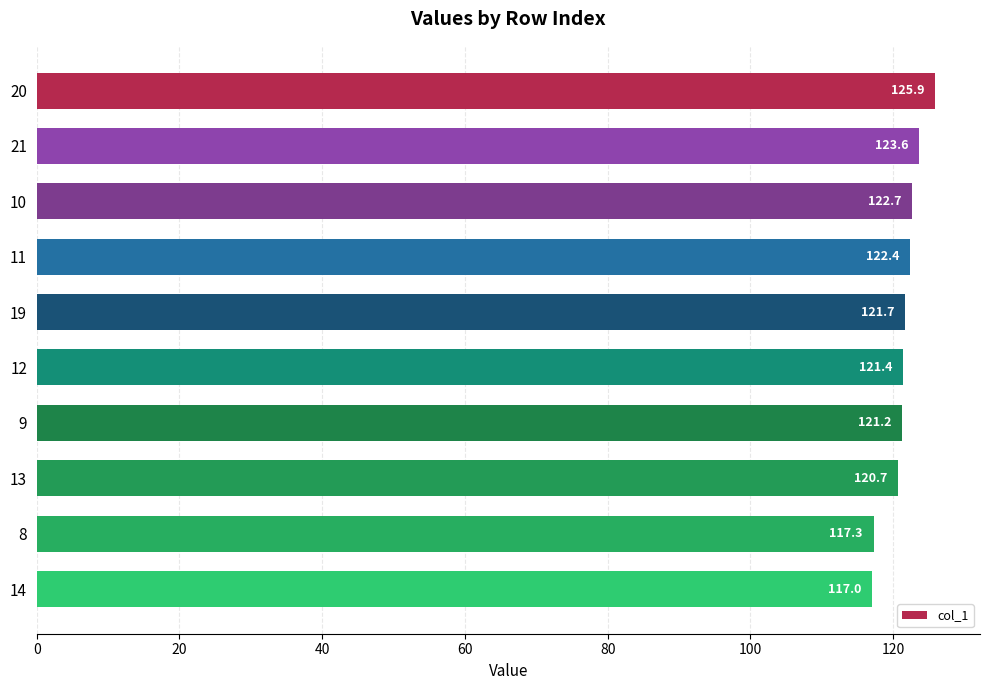

What is the ratio of the value at 12 to the value at 11?

1.0